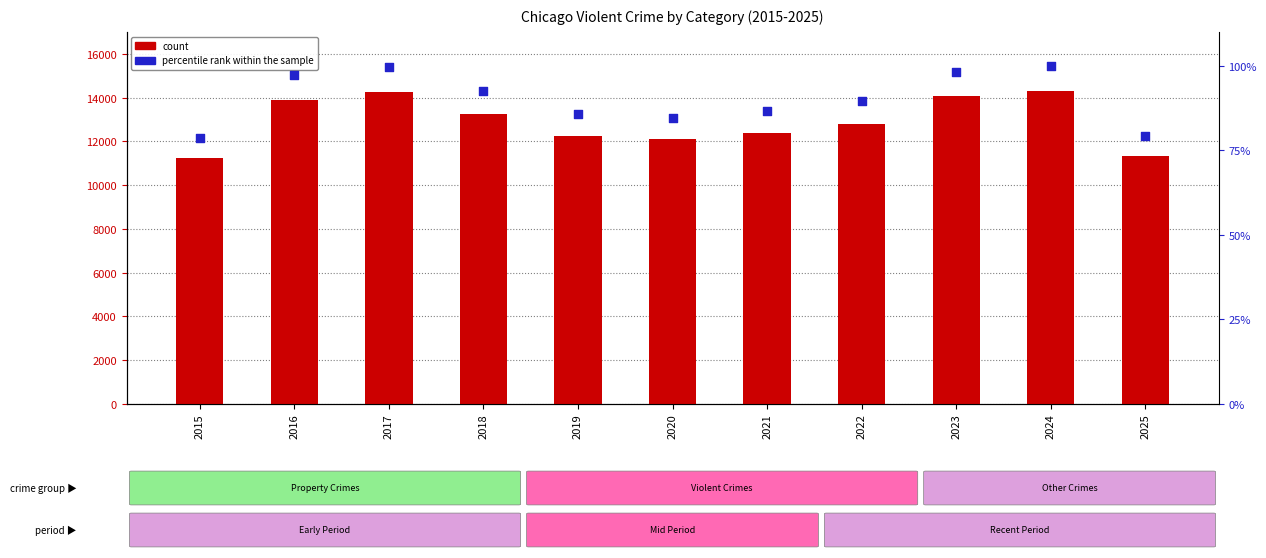

At which category is the sum across all series the highest?

2024